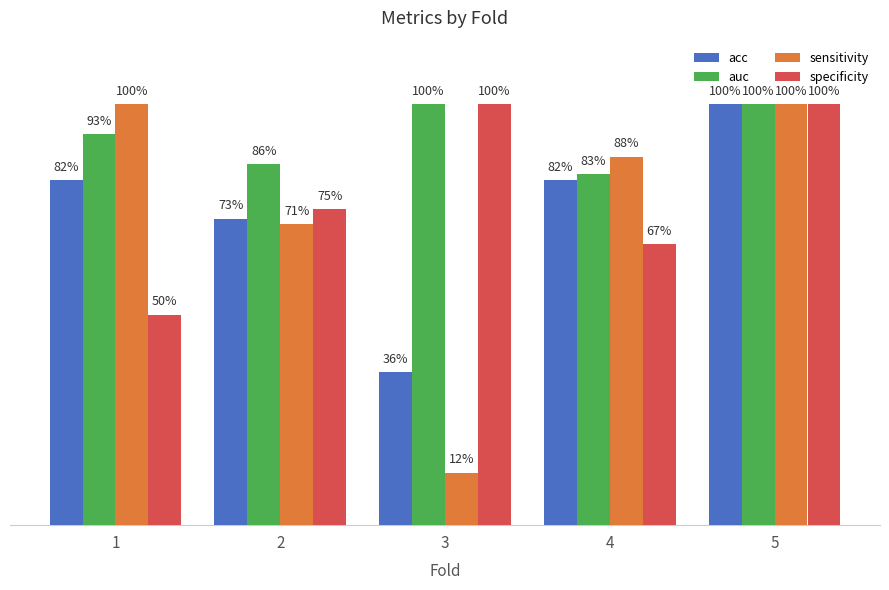

What is the total value across all series at 1?

3.2